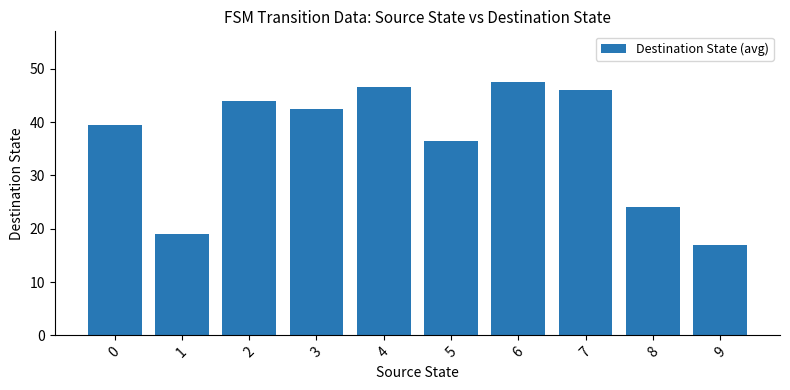

Rank the categories by value from lowest to highest.

9, 1, 8, 5, 0, 3, 2, 7, 4, 6